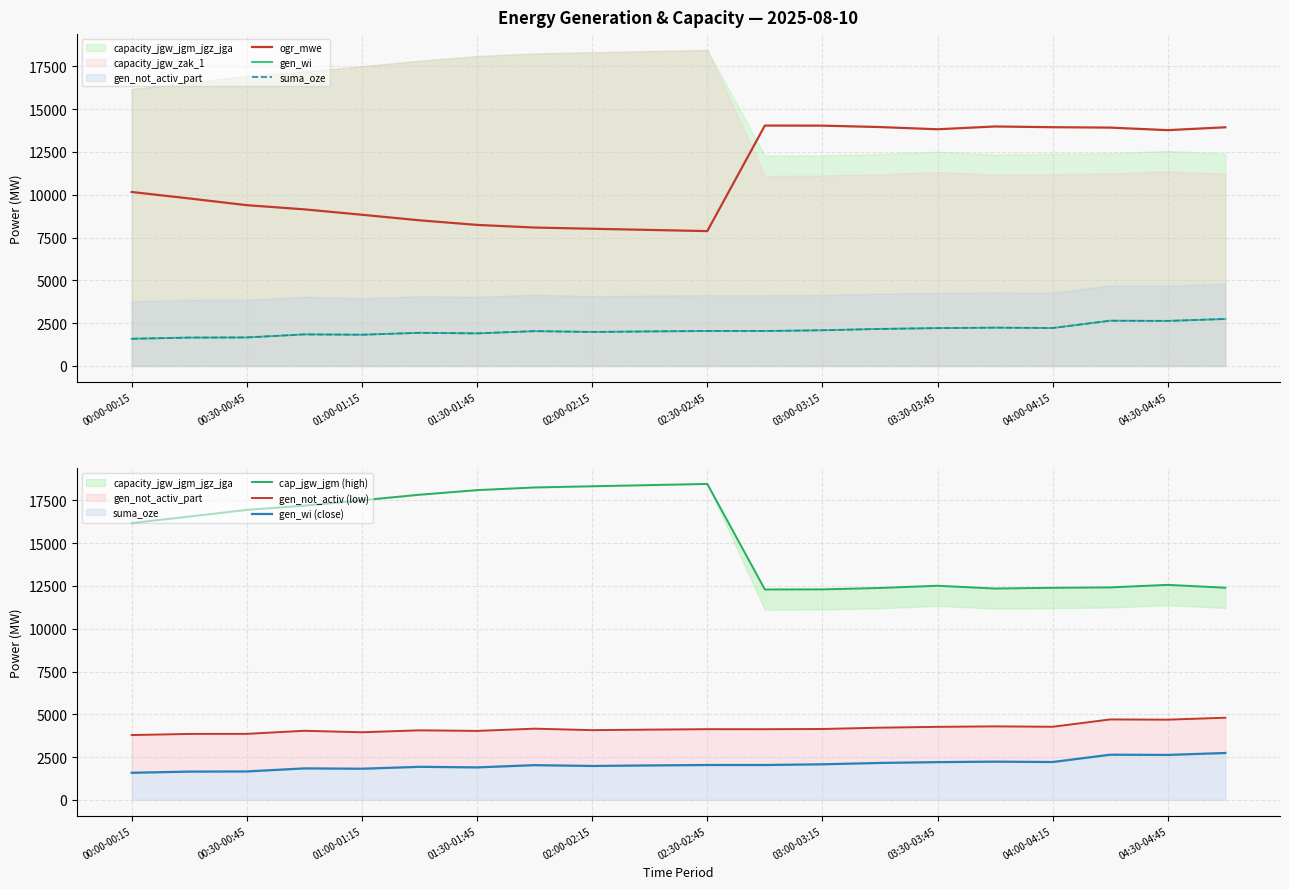

True or false: gen_wi and cap_jgw_jgm (high) intersect in this chart.

False